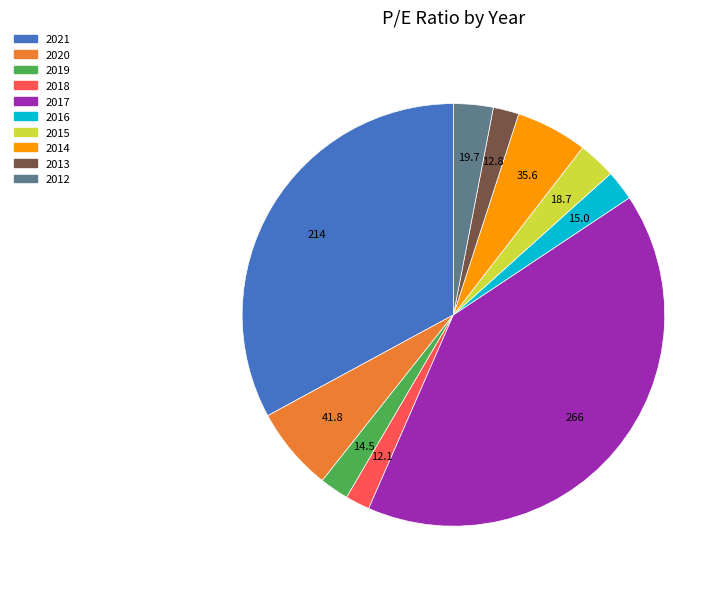

The 2013 slice represents 2% of the pie. True or false?

True